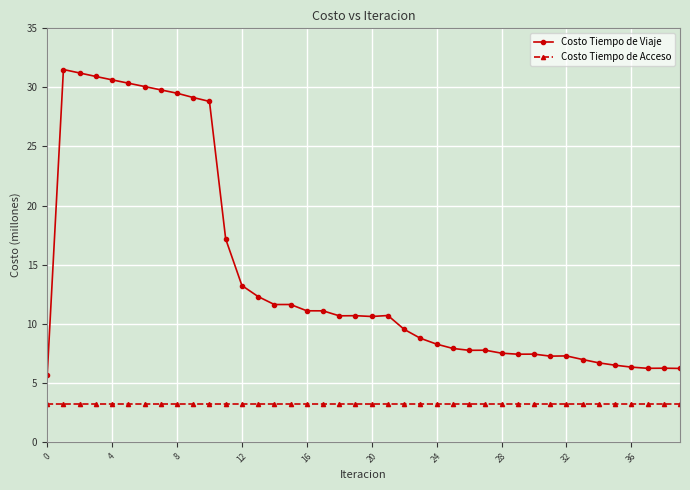

Which series has the widest spread of values?

Costo Tiempo de Viaje